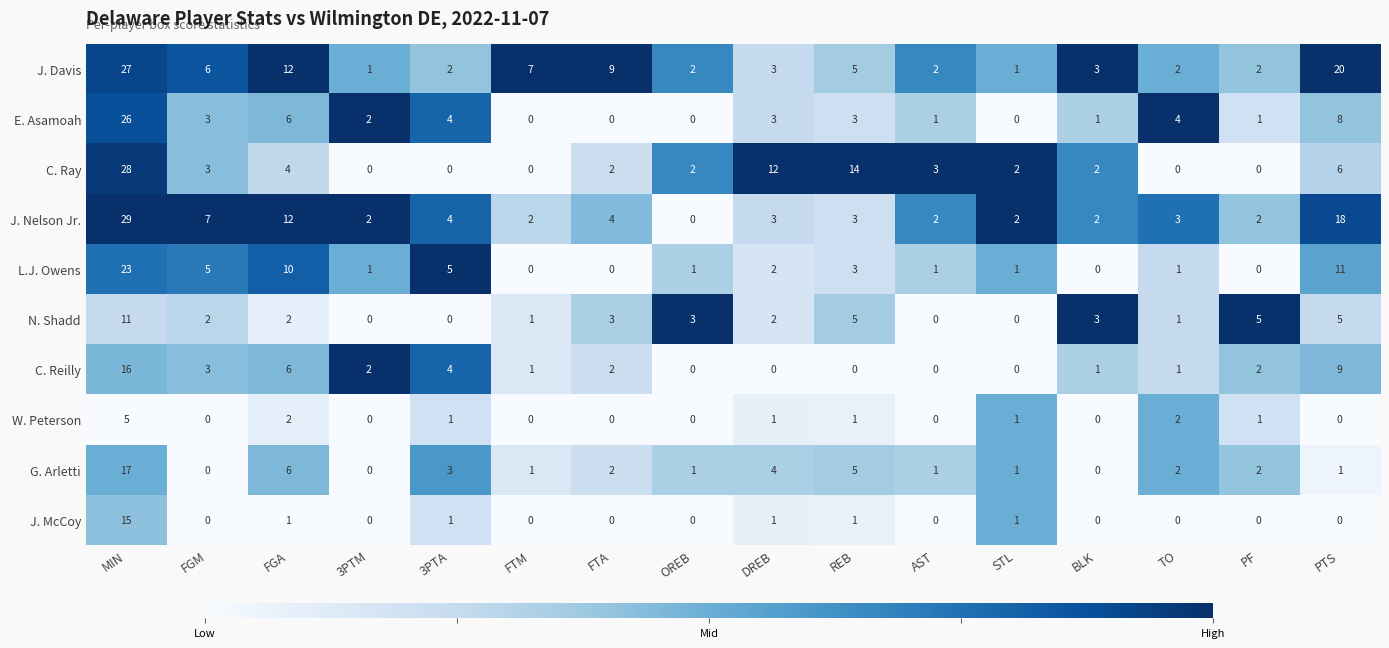

What is the spread (max minus min) of values at FTM?

7